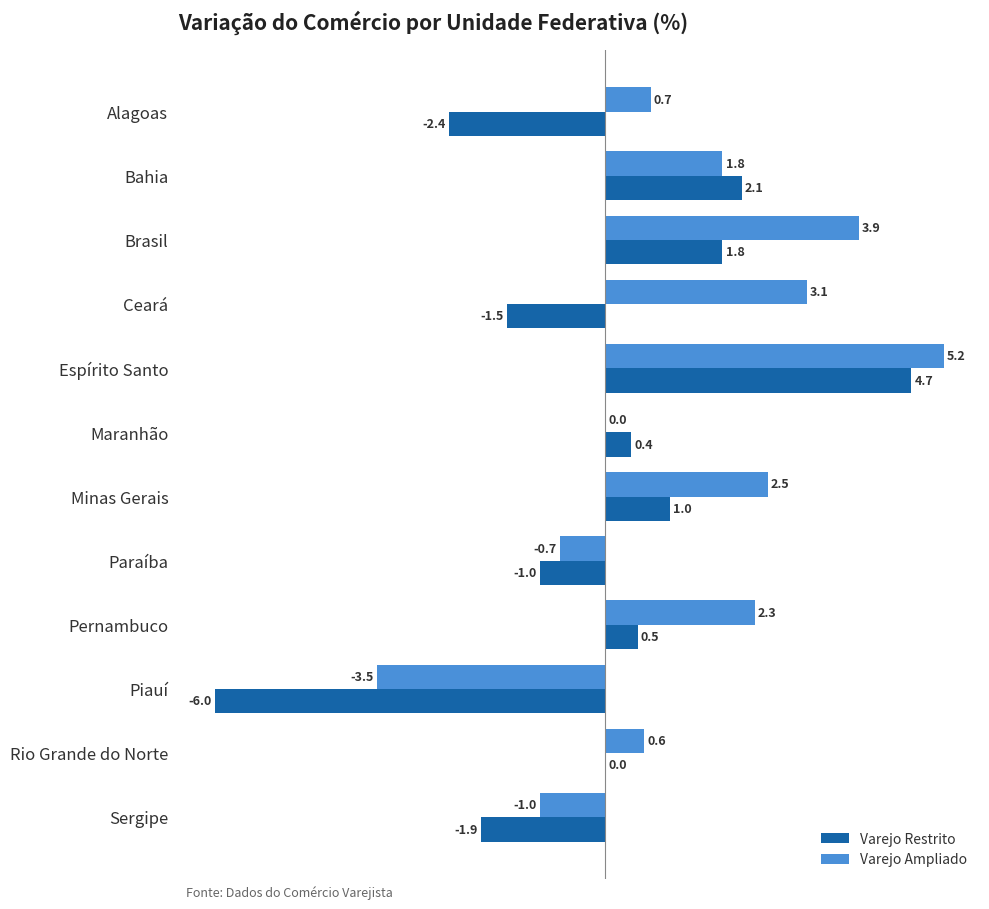

The value of Varejo Restrito at Alagoas is -2.4. True or false?

True